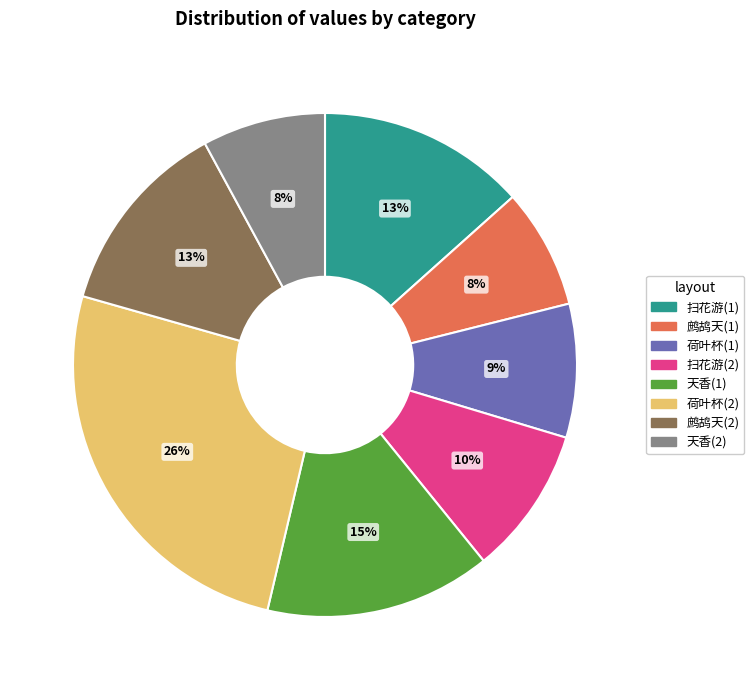

The 鹧鸪天(2) slice represents 13% of the pie. True or false?

True